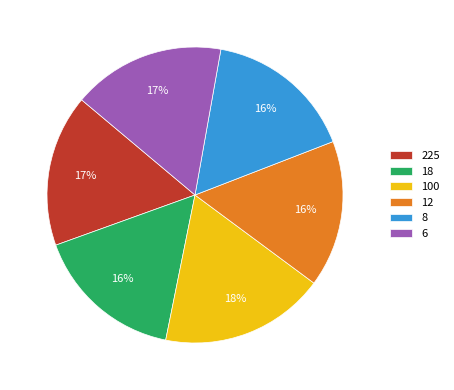

Is the sum of 6 and 8 greater than half?

No